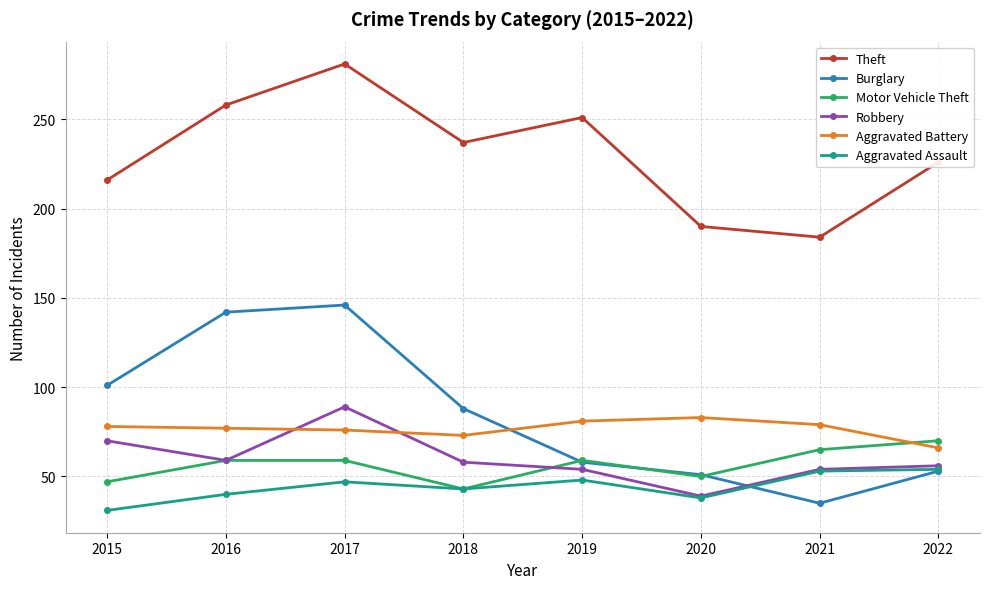

At how many categories does at least one series exceed 197?

6